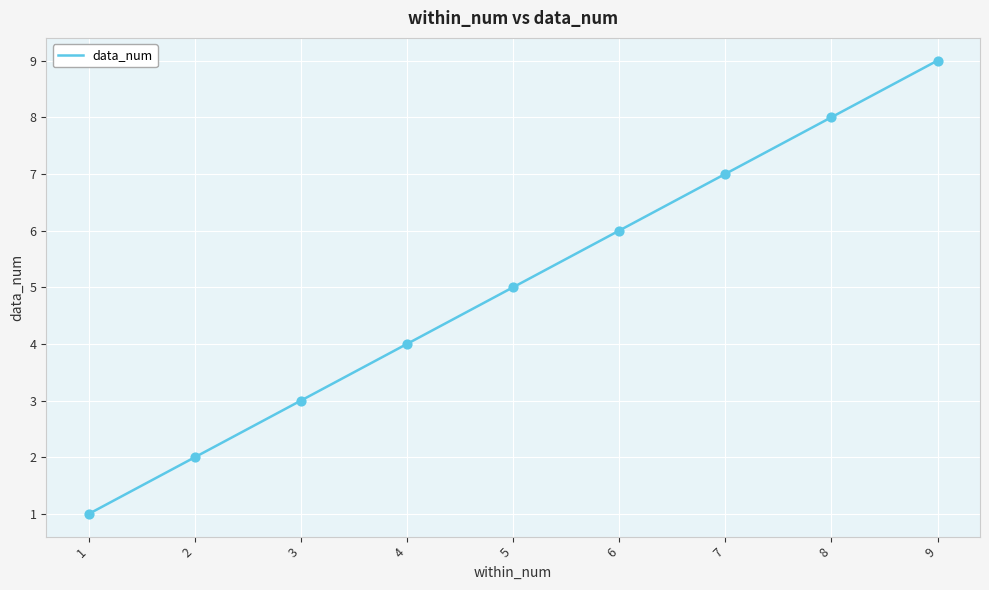

What is the change in value from 8 to 9?

+1